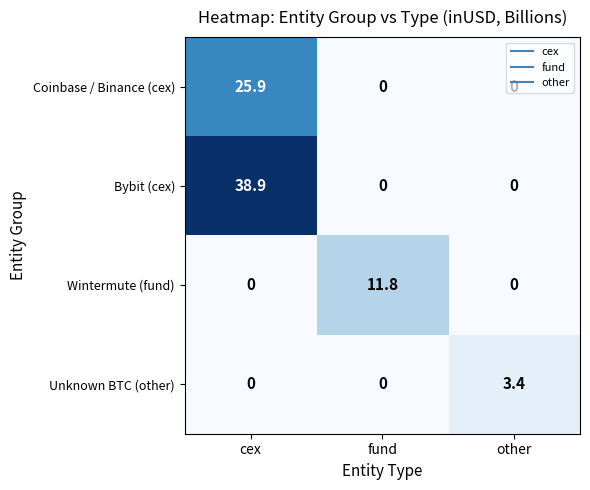

At which category is the sum across all series the highest?

cex